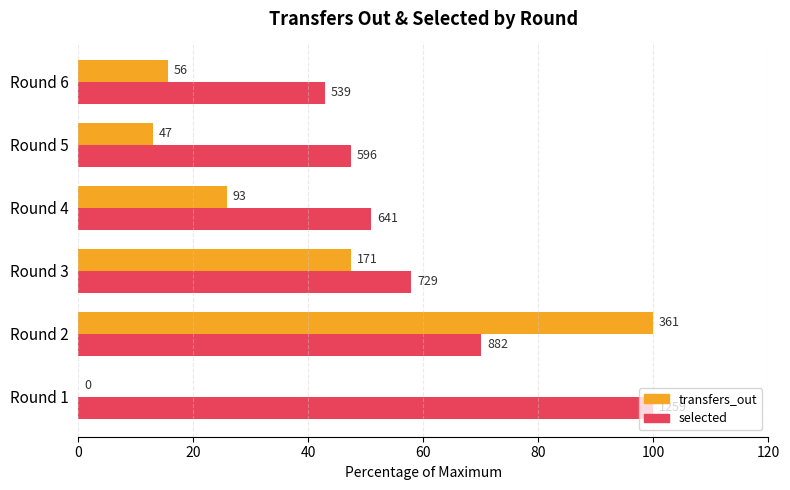

What is the value of the transfers_out (% of max) bar at the 2nd from the left?

100.0